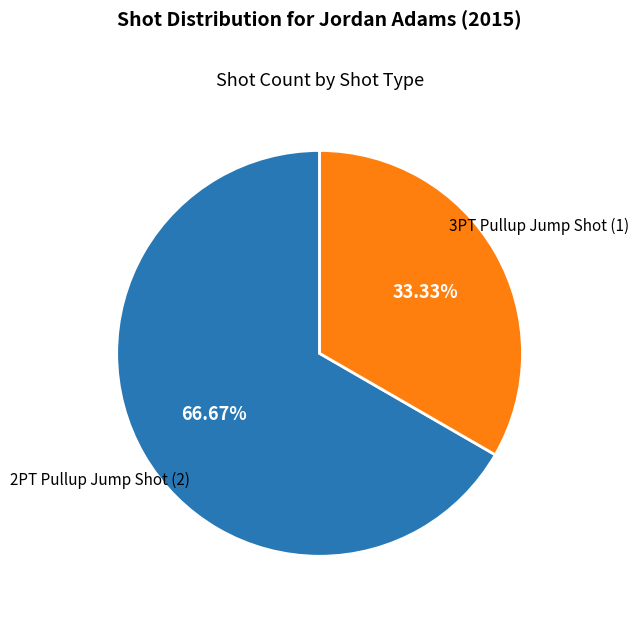

How many segments does this pie chart have?

2